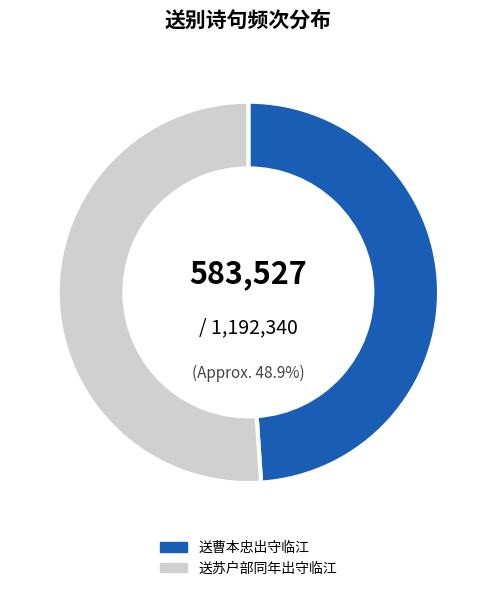

What percentage is the 送曹本忠出守临江 slice, to the nearest percent?

49%